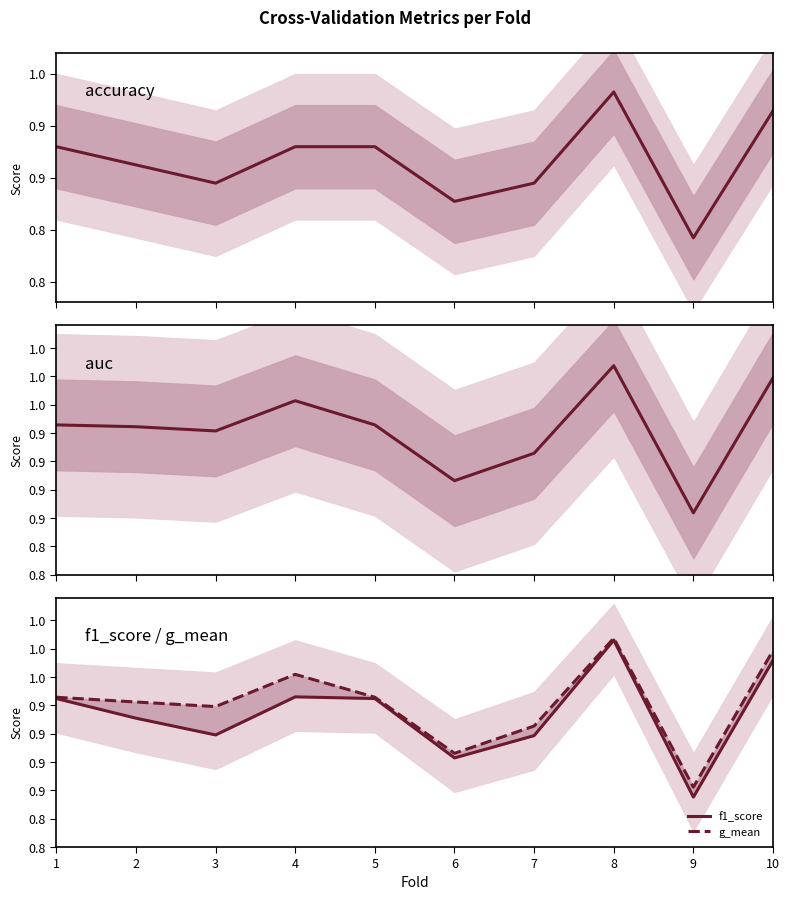

At how many categories does at least one series exceed 0?

10